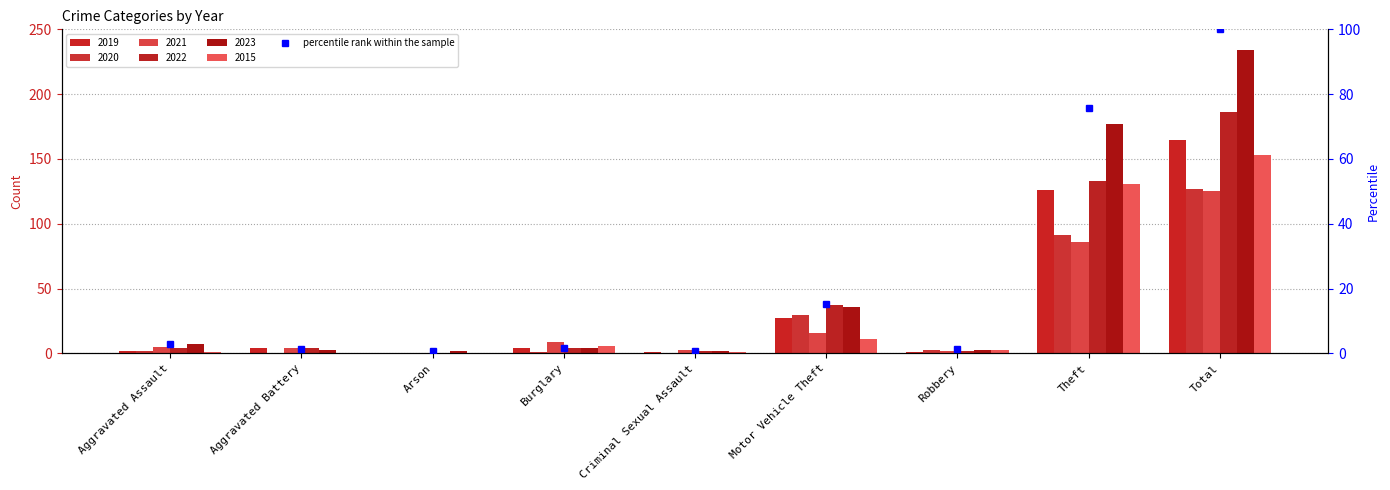

Which label corresponds to the largest value in the chart?

Total